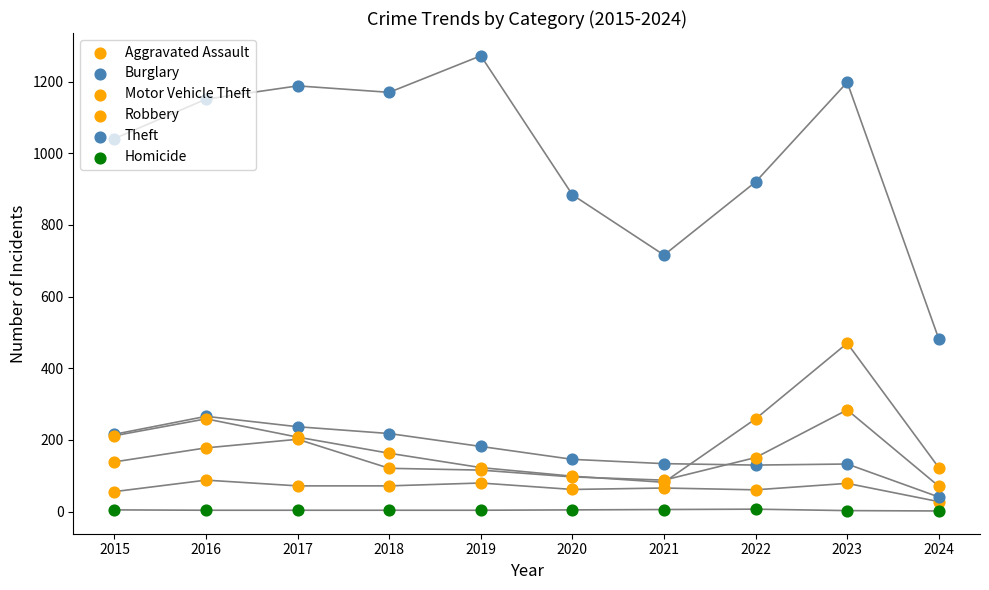

At which category is the sum across all series the highest?

2023